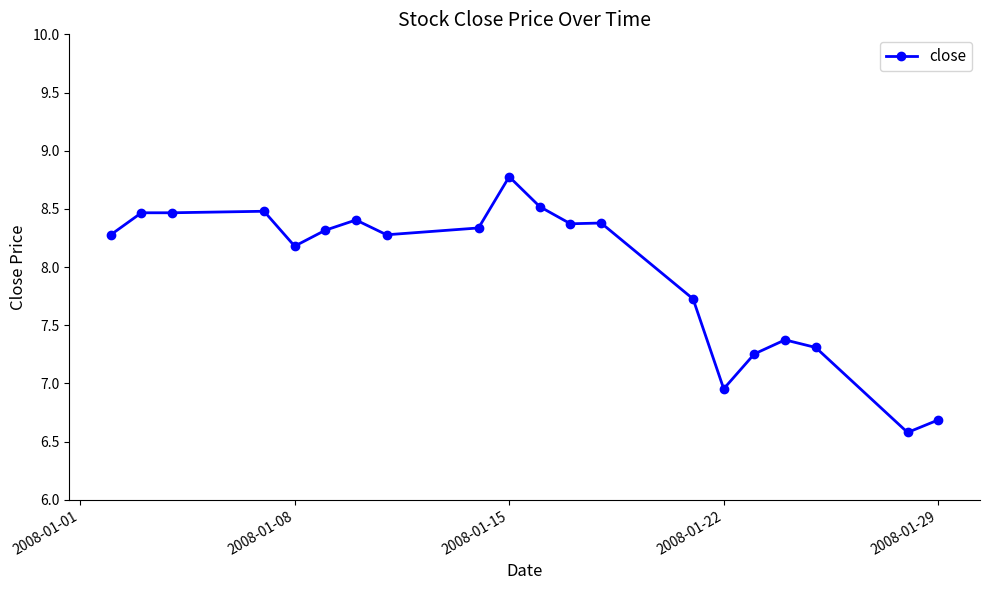

What is the greatest value displayed?

8.8